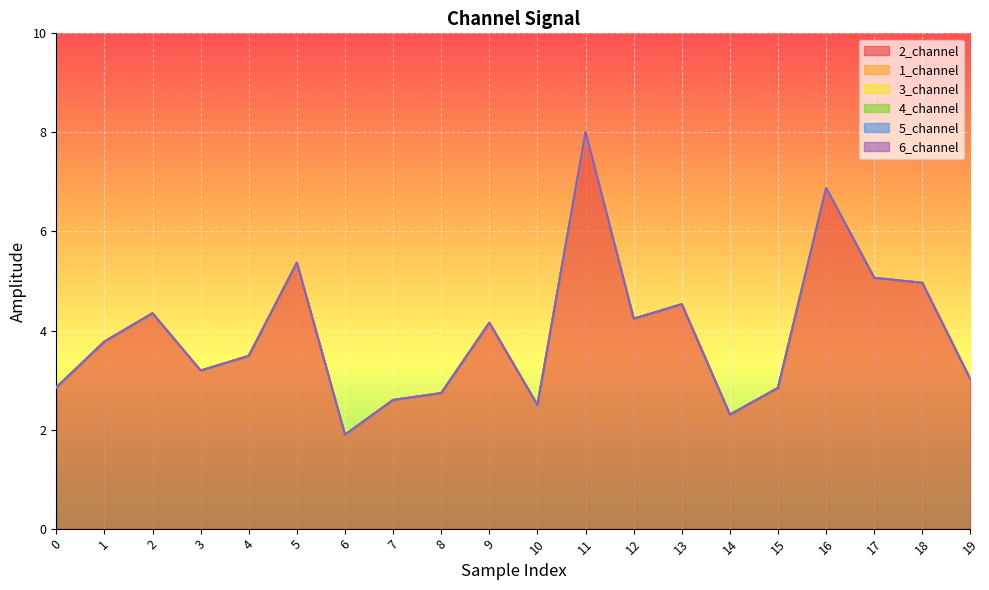

True or false: 4_channel has a value of 0.0 at 16.

True